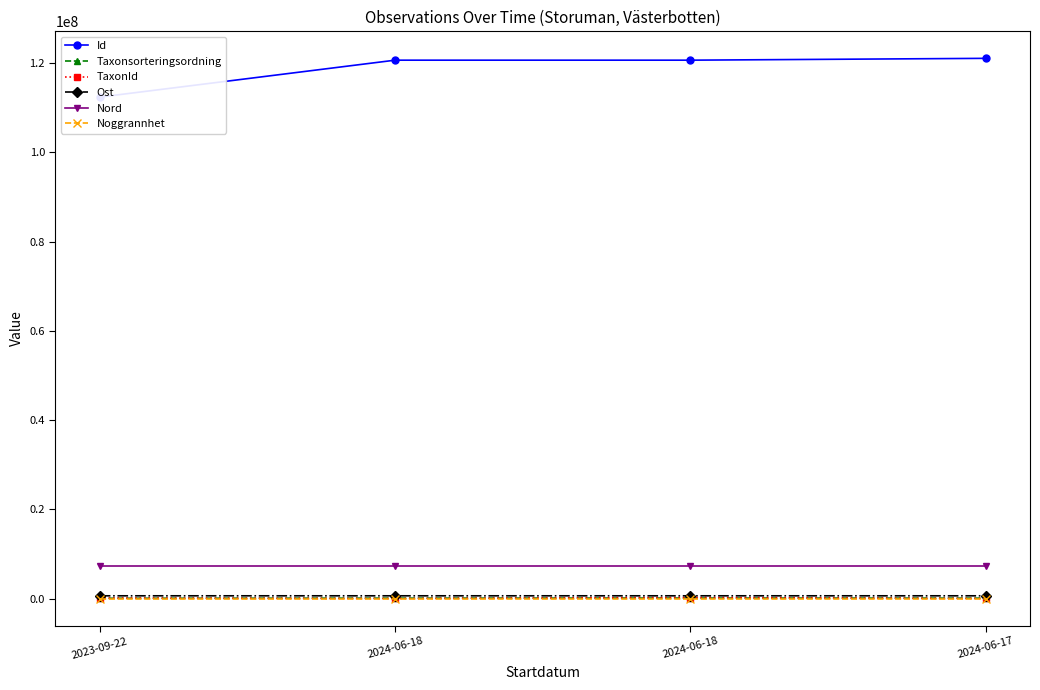

Is it true that Nord equals 1848587 at 2024-06-18?

False